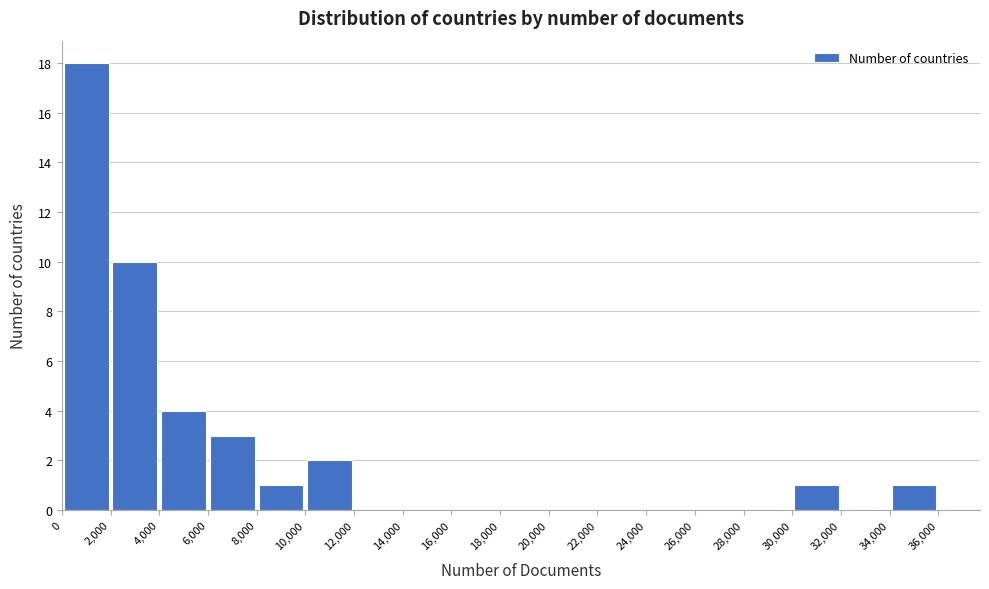

Reading left to right, transcribe this chart: for each bar, give the range it covers on the x-axis and its height. The values are not printed on the chart, so give them approximately, as read against the axis.

0 to 2,000: 18
2,000 to 4,000: 10
4,000 to 6,000: 4
6,000 to 8,000: 3
8,000 to 10,000: 1
10,000 to 12,000: 2
12,000 to 14,000: 0
14,000 to 16,000: 0
16,000 to 18,000: 0
18,000 to 20,000: 0
20,000 to 22,000: 0
22,000 to 24,000: 0
24,000 to 26,000: 0
26,000 to 28,000: 0
28,000 to 30,000: 0
30,000 to 32,000: 1
32,000 to 34,000: 0
34,000 to 36,000: 1